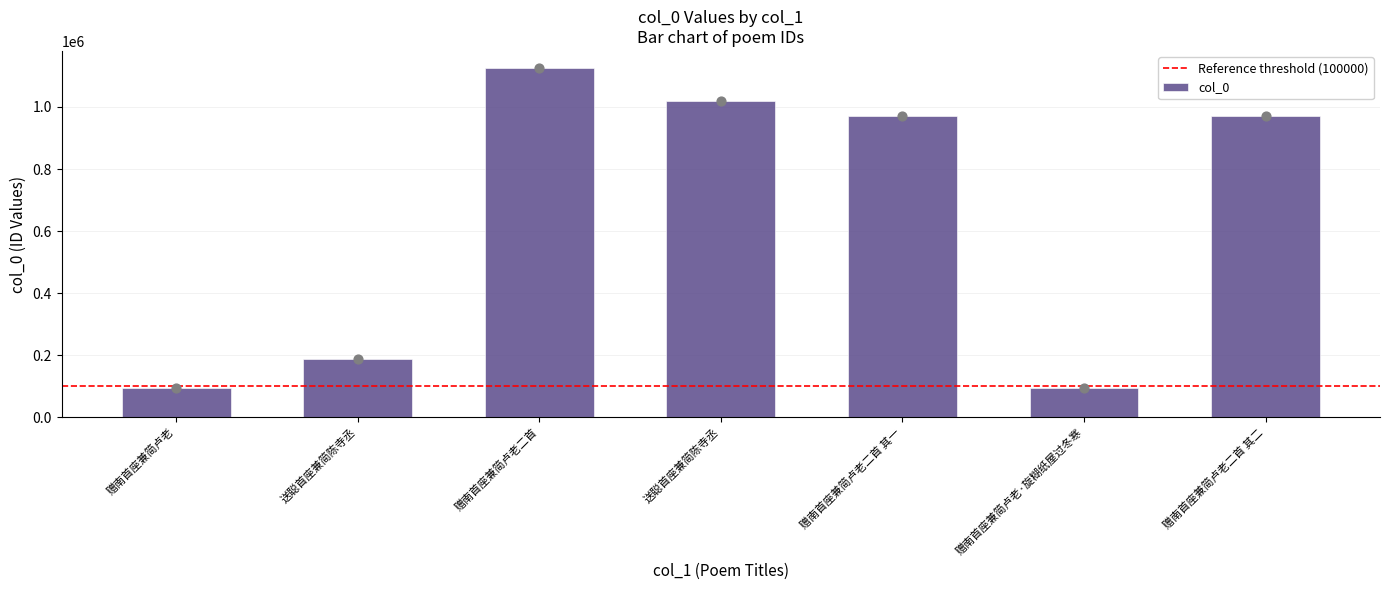

Approximately how many times larger is the value at 赠南首座兼简卢老 compared to 赠南首座兼简卢老二首?

0.1